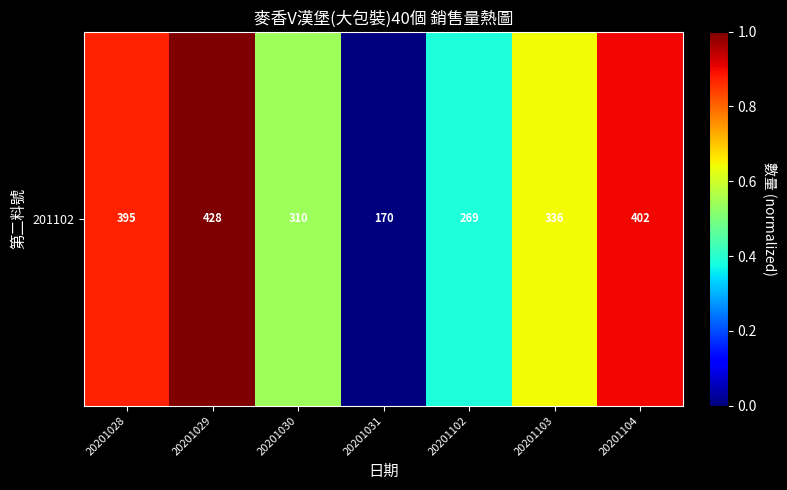

What is the sum of all values?

4.3